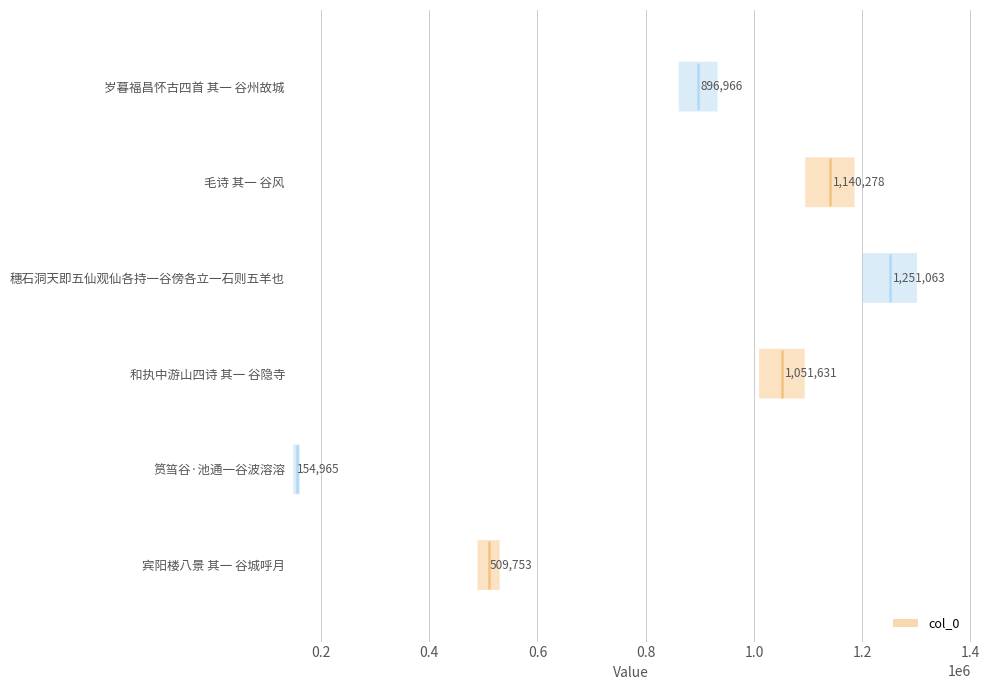

Approximately how many times larger is the value at 岁暮福昌怀古四首 其一 谷州故城 compared to 筼筜谷·池通一谷波溶溶?

5.8